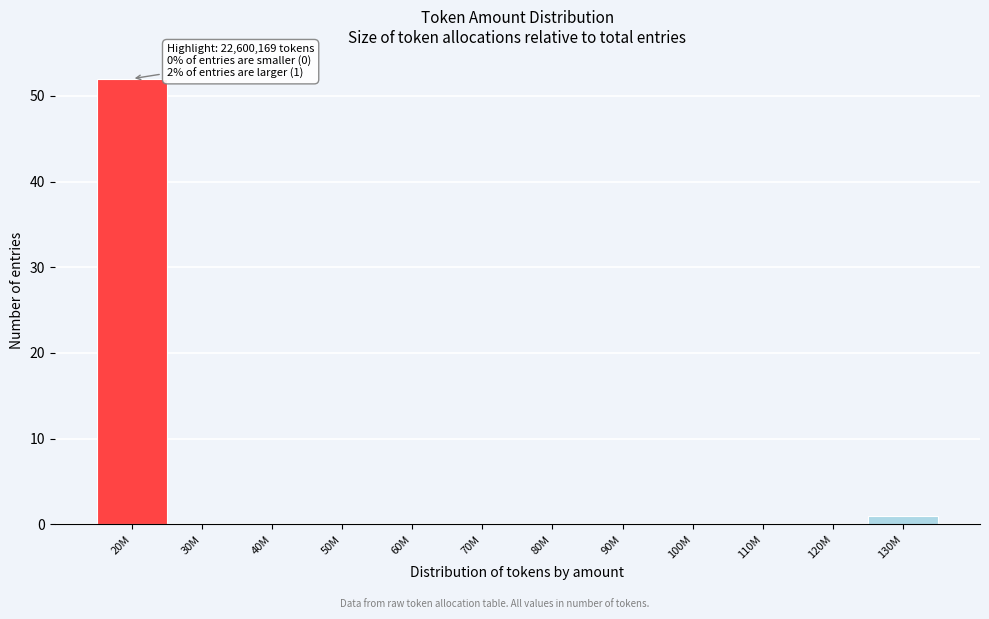

Reading right to left, extract all data points from this chart.

130M=1	120M=0	110M=0	100M=0	90M=0	80M=0	70M=0	60M=0	50M=0	40M=0	30M=0	20M=52